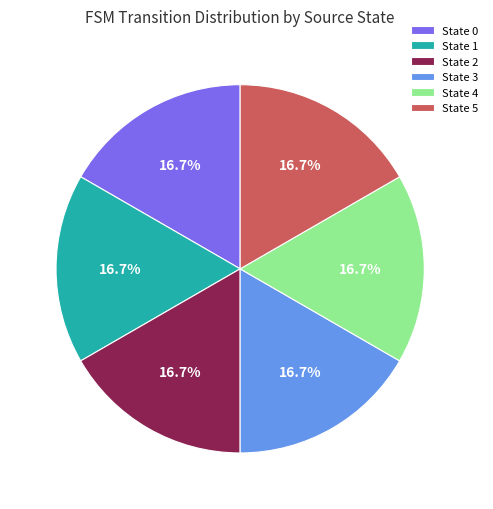

Is there a majority slice in this chart?

No